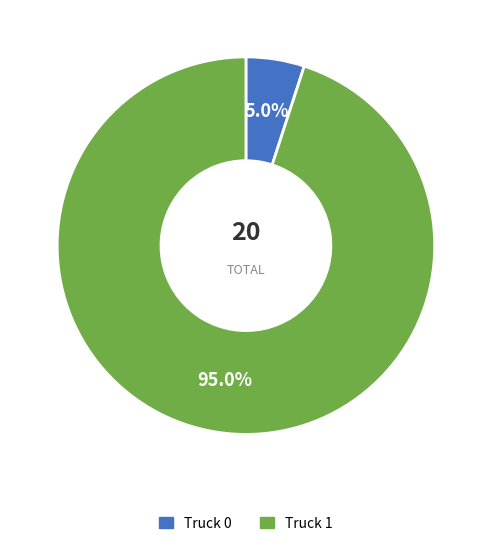

To the nearest percent, what is the average slice percentage?

50%